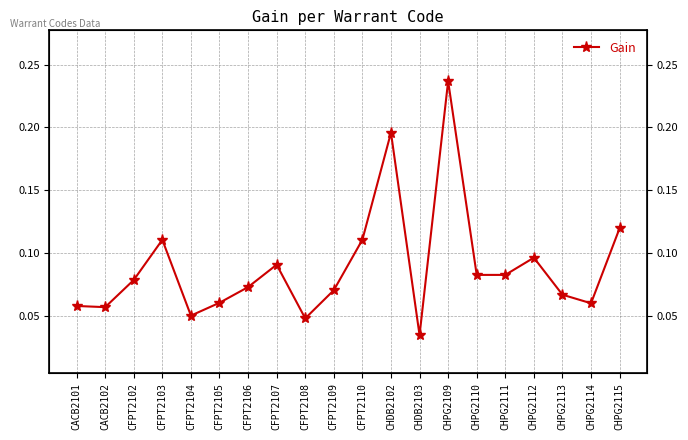

What is the difference between the maximum and minimum values?

0.2